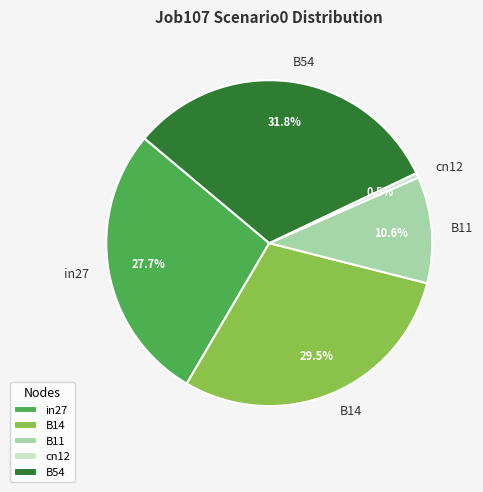

What portion of the pie excludes in27?

72.3%